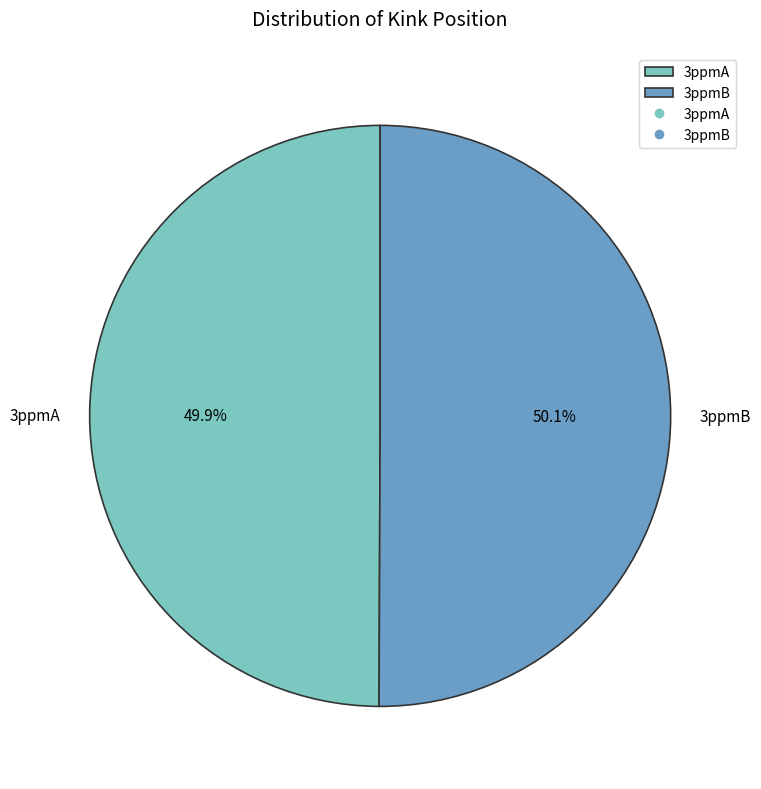

How many slices are in this pie chart?

2